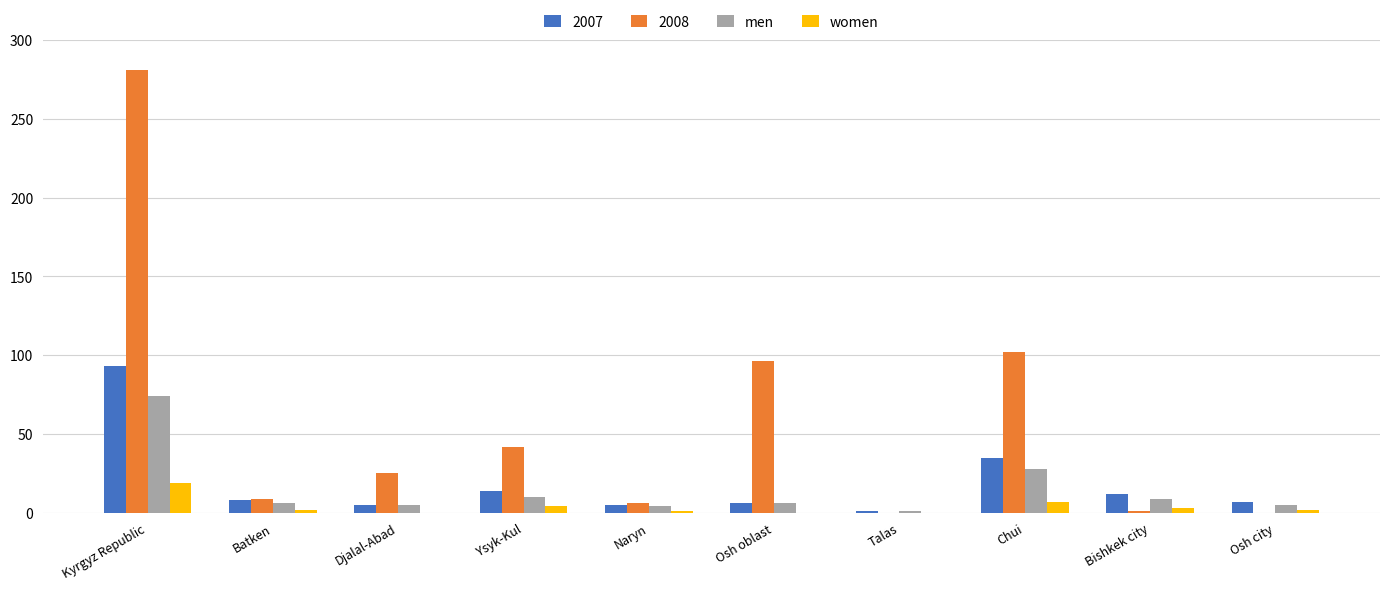

How many data points does each series have?

10